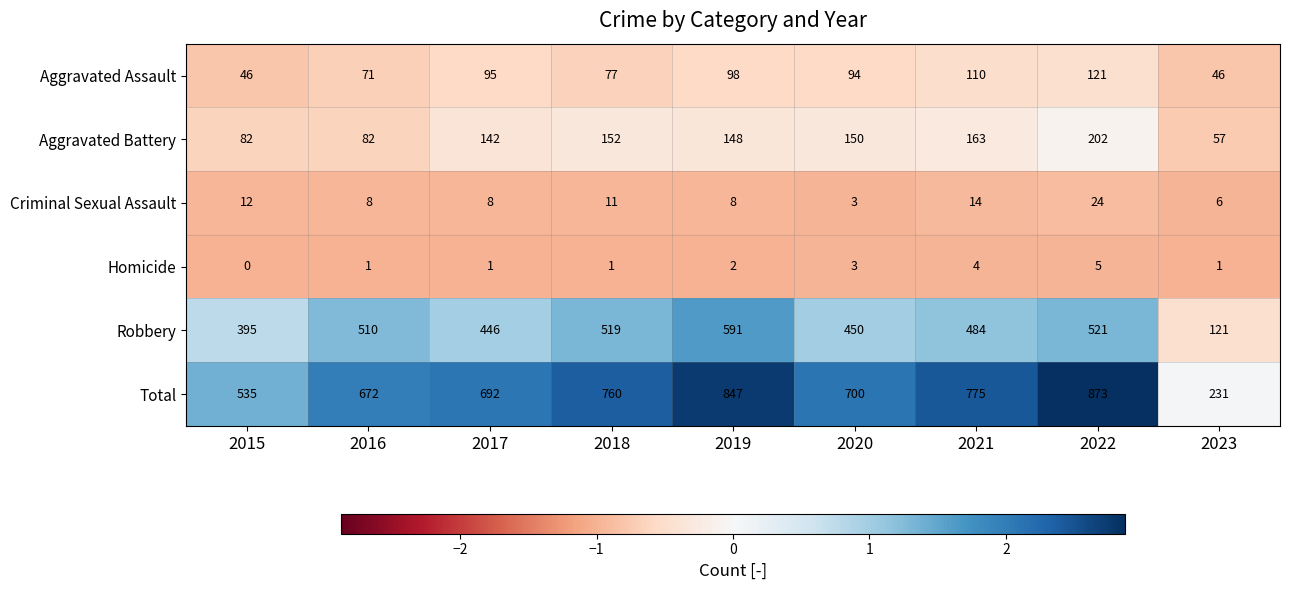

What is the average value of the Total series?

676